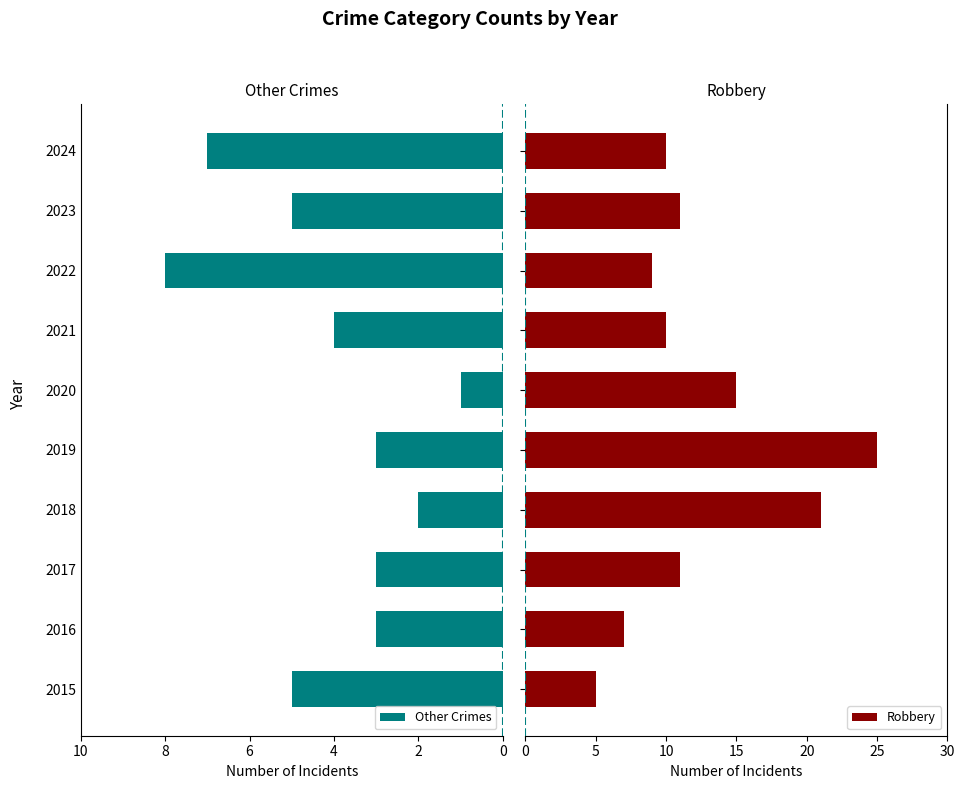

Is it true that Other Crimes equals 4 at 2021?

True